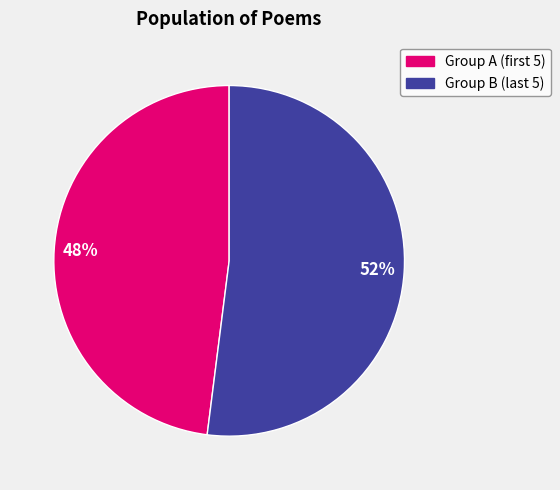

To the nearest percent, what is the difference between the largest and smallest slice percentages?

4%